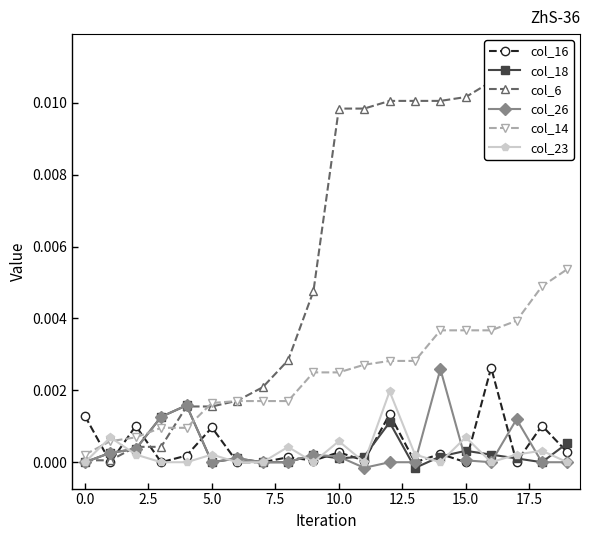

How many lines are shown in the chart?

6